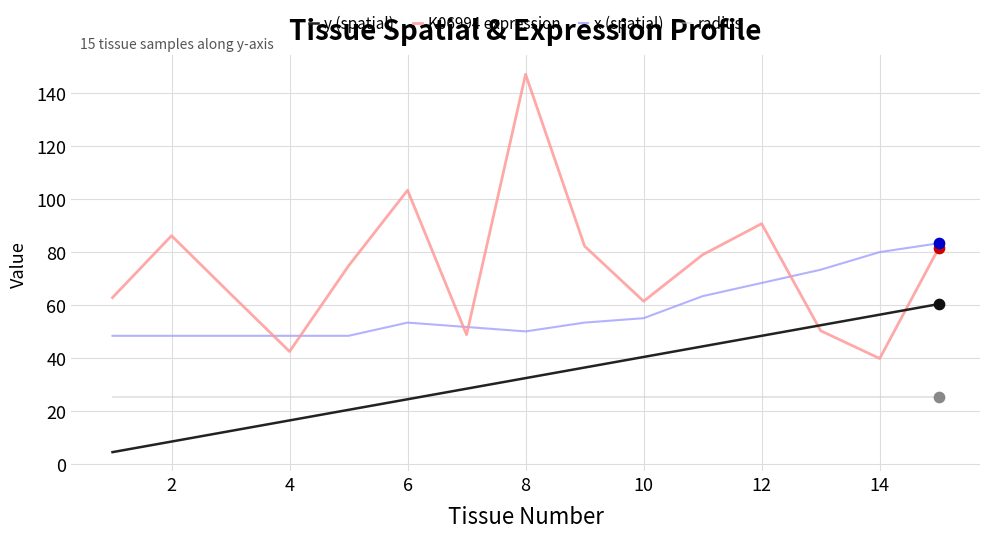

Which series has the largest total across all categories?

K06994 expression